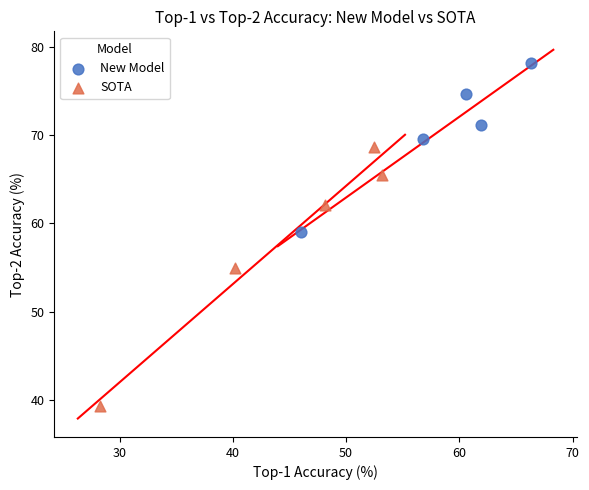

Which series contains the lowest Y value?

SOTA